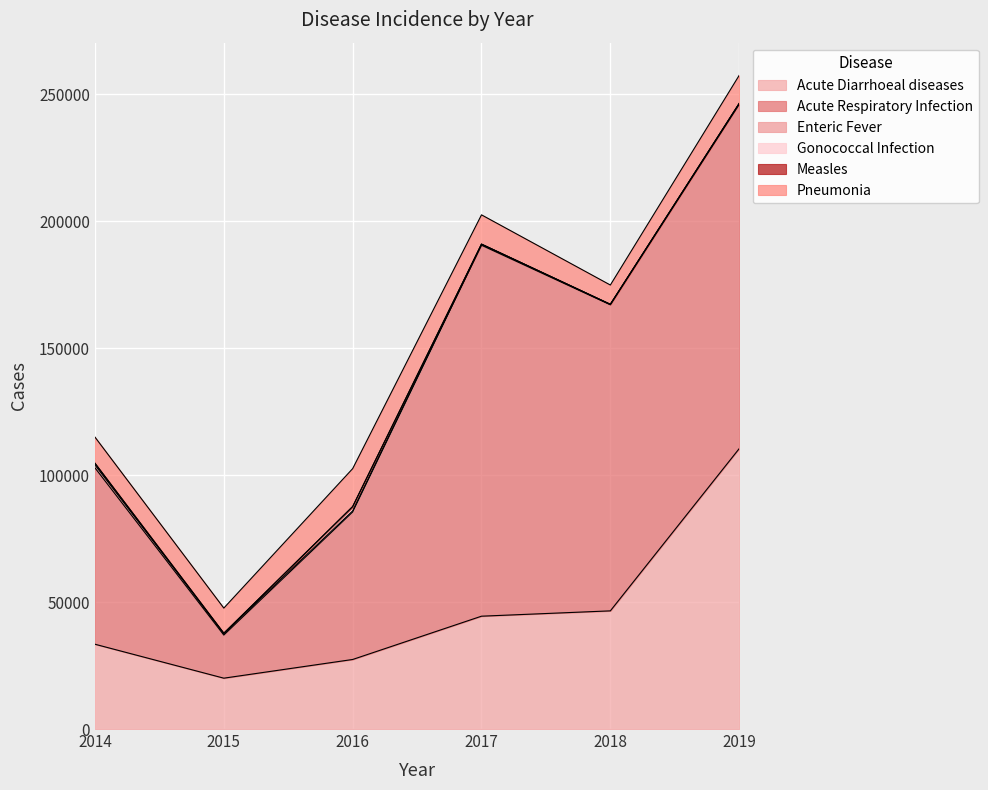

Which series changed the most between 2016 and 2018?

Acute Respiratory Infection